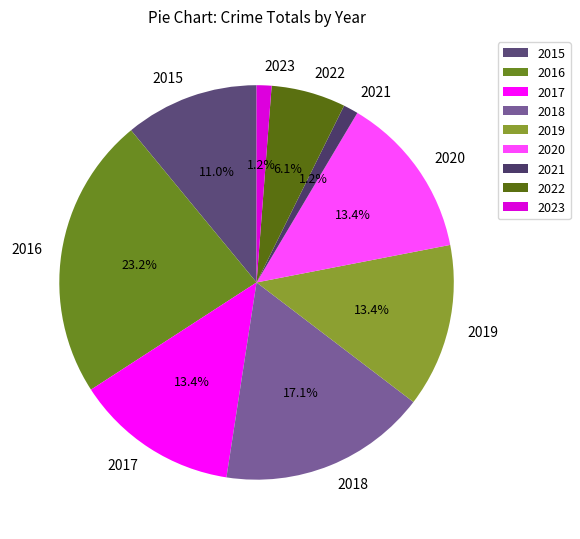

Count the number of slices in the pie.

9